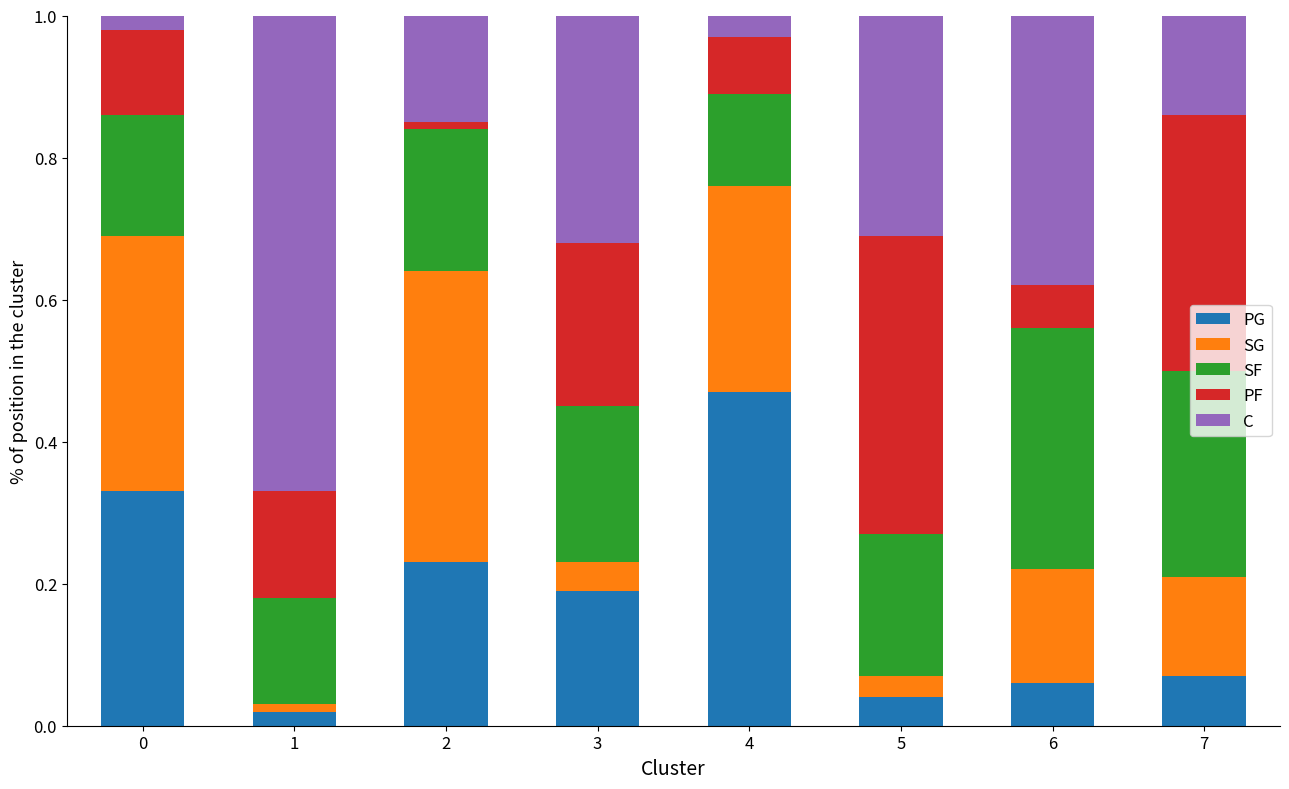

True or false: PG has a value of 0.3 at 0.

True